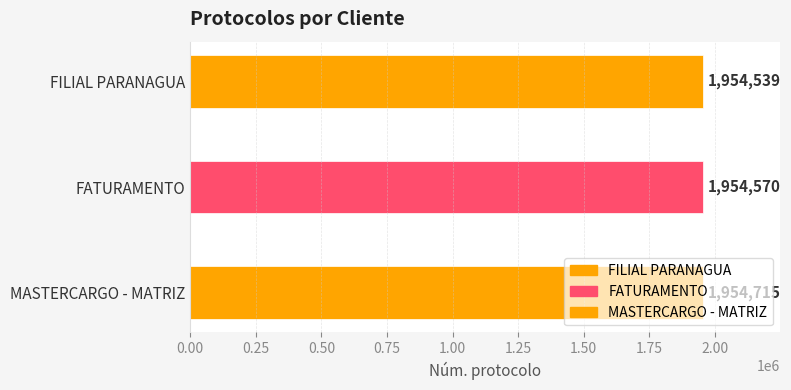

At which label is the value closest to 1954627?

FATURAMENTO